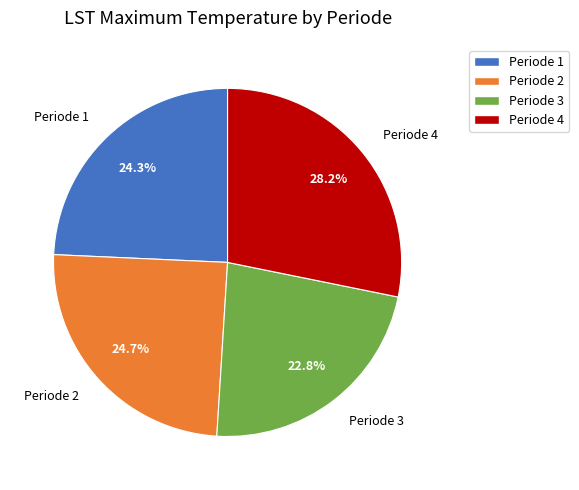

To the nearest percent, what is the combined percentage of Periode 2 and Periode 4?

53%